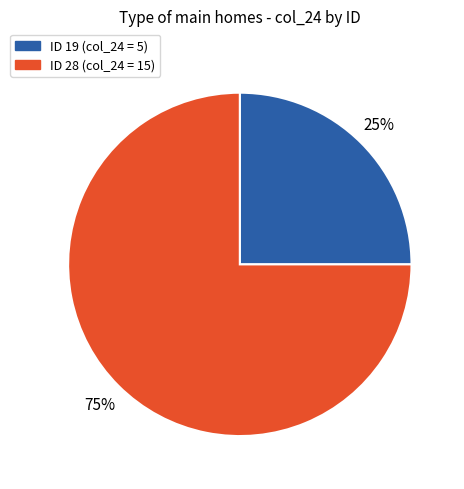

To the nearest percent, what is the difference between the largest and smallest slice percentages?

50%